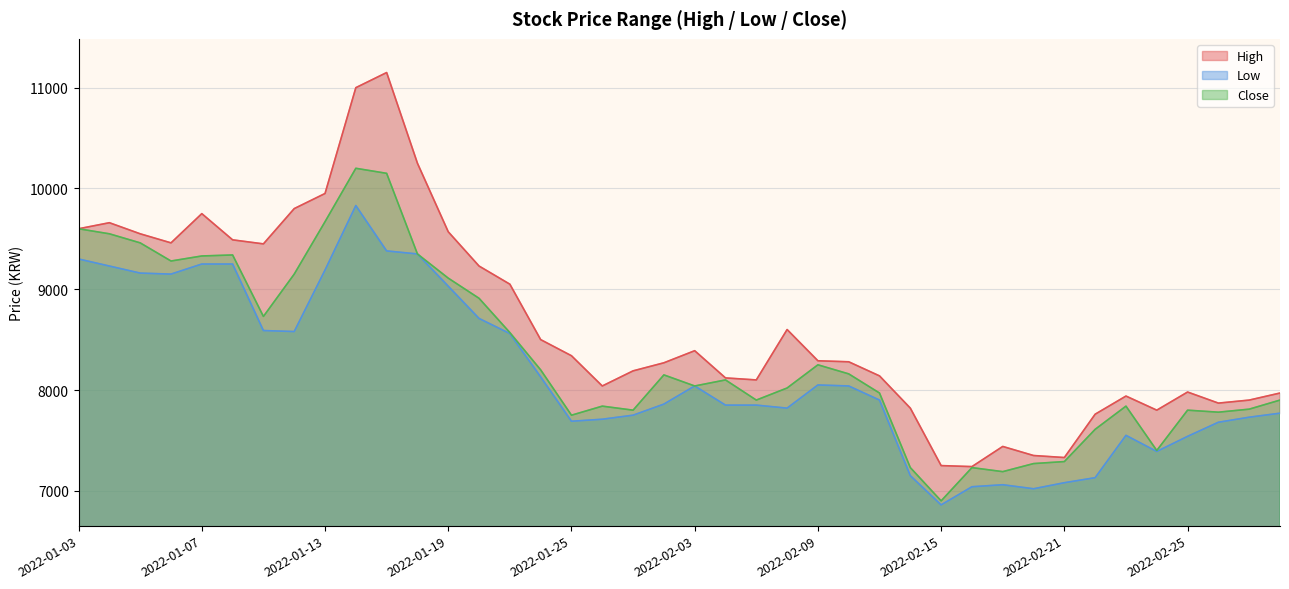

What is the difference between the Close values at 2022-01-13 and 2022-02-16?

2440